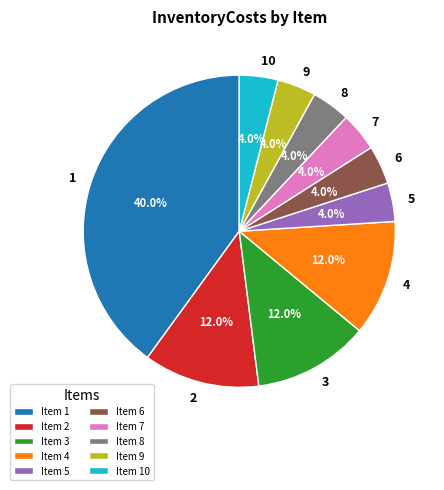

How many slices are in this pie chart?

10